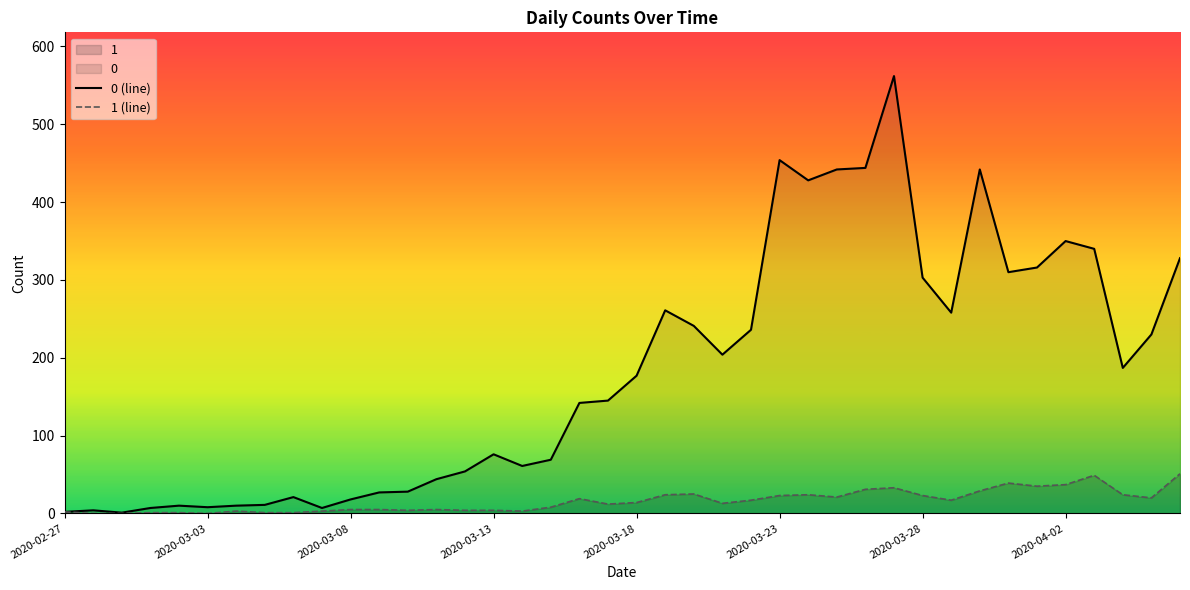

Which series has the largest total across all categories?

0 (line)